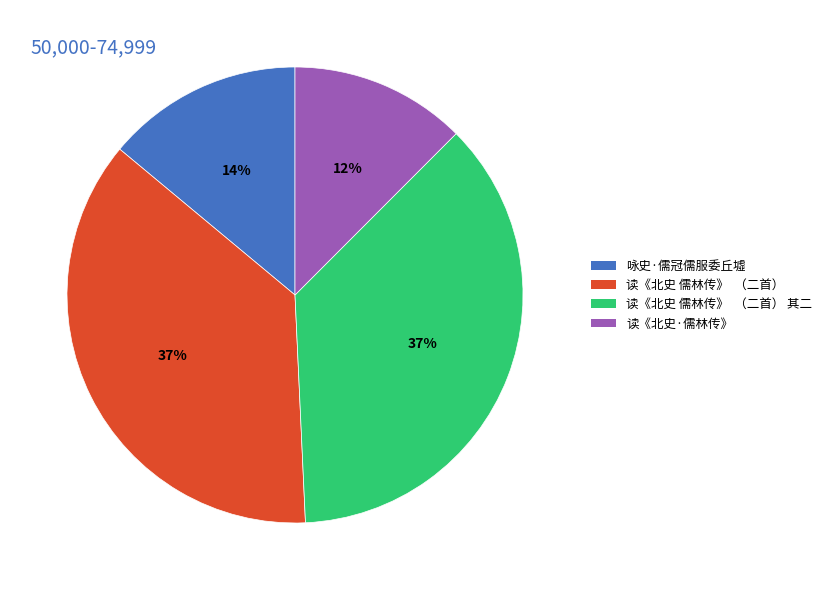

Which has a higher value, 咏史·儒冠儒服委丘墟 or 读《北史 儒林传》 （二首） 其二?

读《北史 儒林传》 （二首） 其二